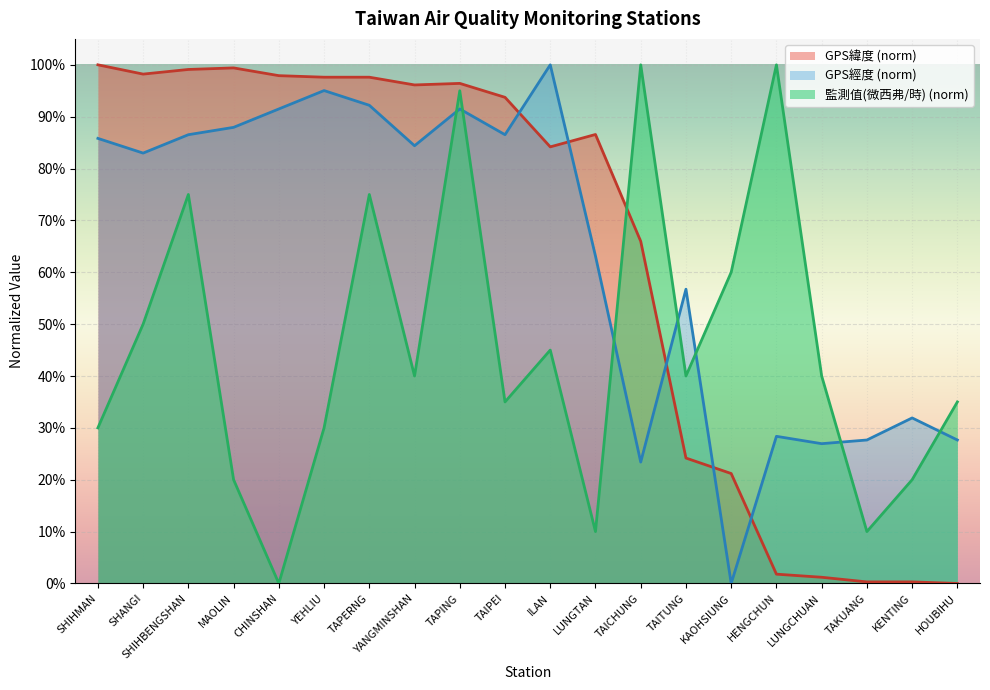

What is the difference between the highest and lowest values at TAPERNG?

0.2